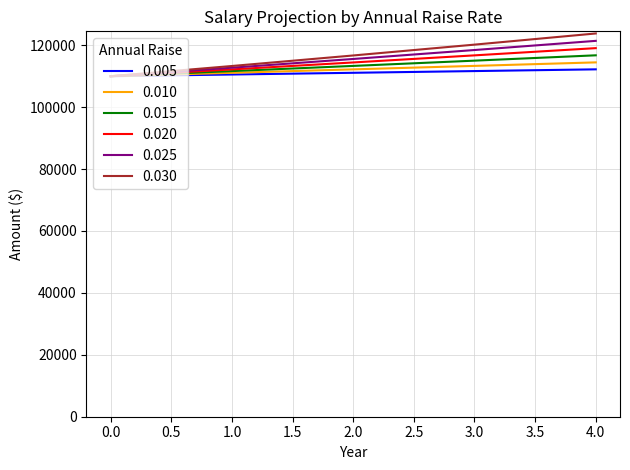

At which label does 0.005 first exceed 111102?

2.0